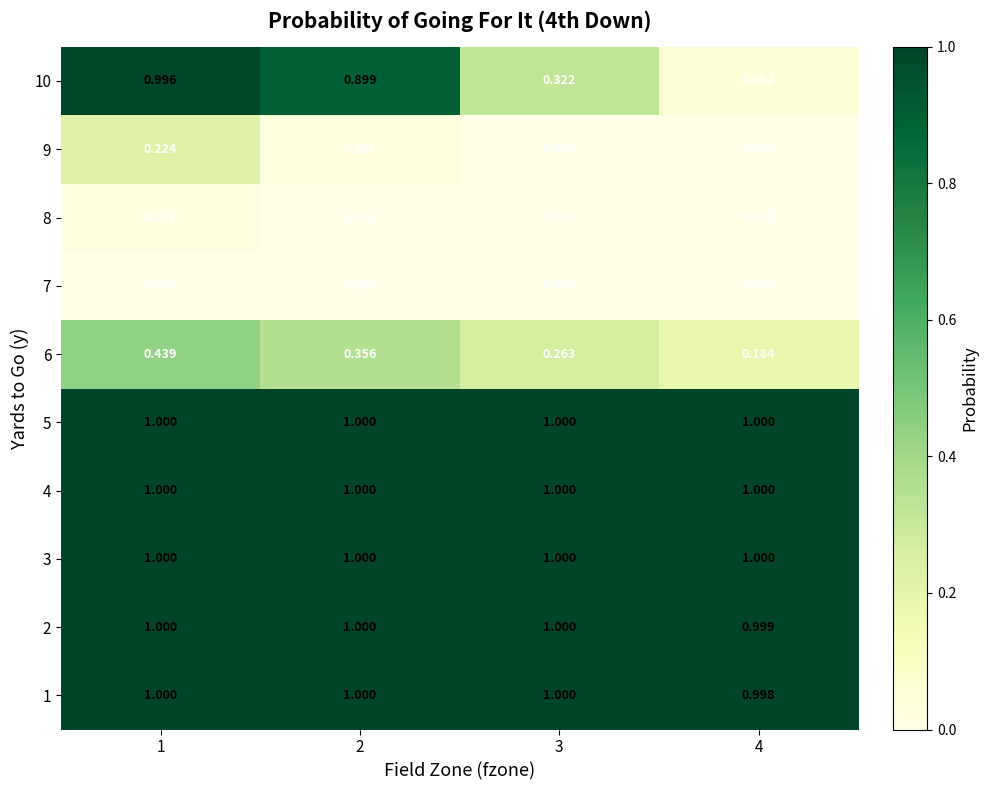

What is the difference between the highest and lowest values at 4?

1.0